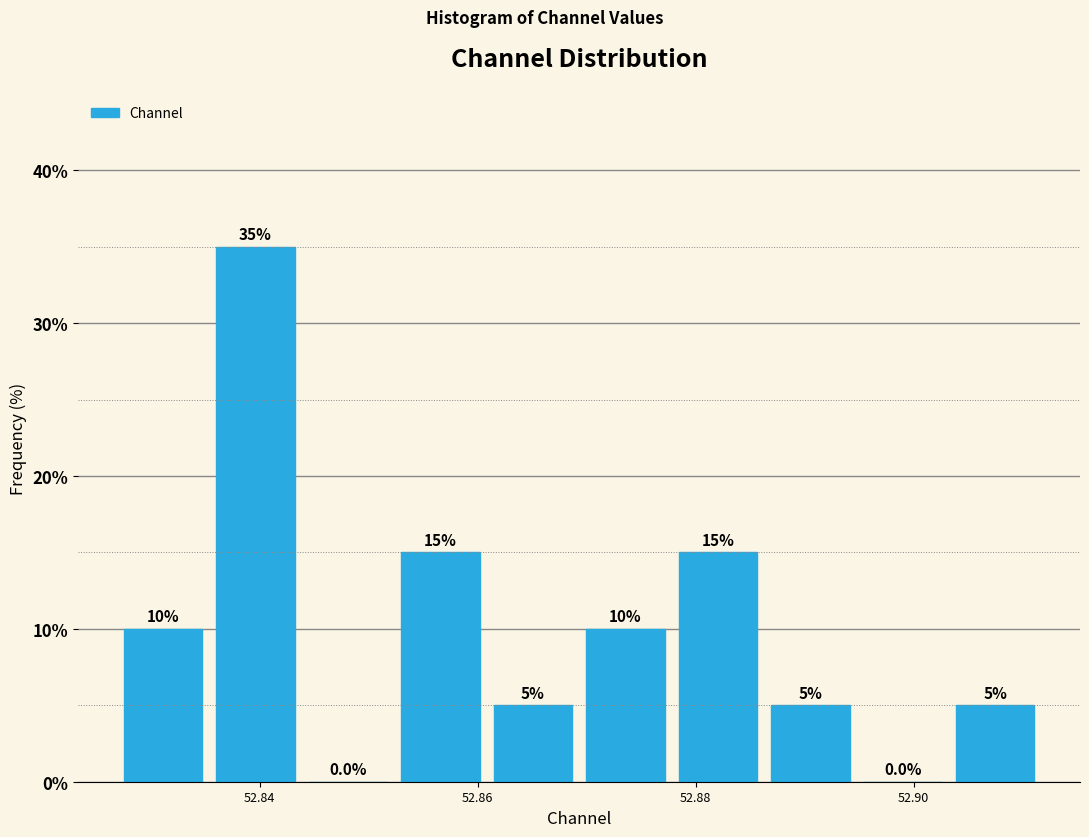

Reading left to right, list every bar in this chart as the range it spans on the x-axis followed by its height. The bar edges are not printed on the chart, so give them approximately, as read against the axis.

52.826 to 52.836: 10.0
52.836 to 52.844: 35.0
52.844 to 52.852: 0.0
52.852 to 52.860: 15.0
52.860 to 52.870: 5.0
52.870 to 52.878: 10.0
52.878 to 52.886: 15.0
52.886 to 52.894: 5.0
52.894 to 52.904: 0.0
52.904 to 52.912: 5.0